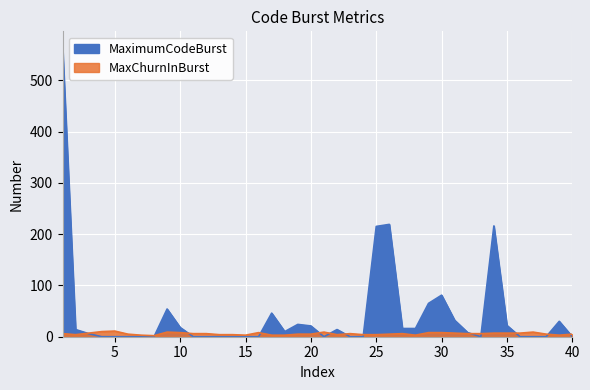

What is the value of the MaxChurnInBurst point at the 4th from the left?

10